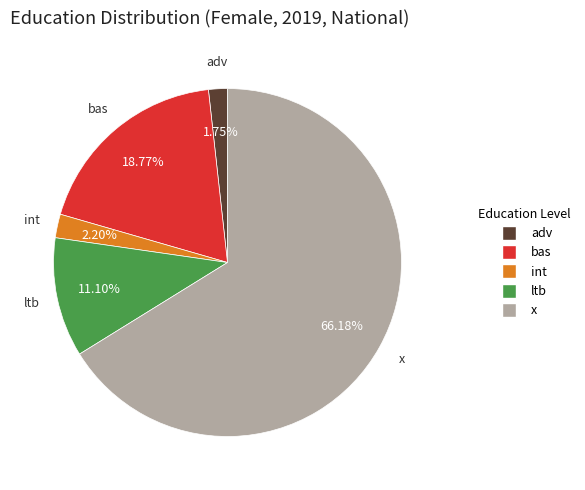

Count the number of slices in the pie.

5